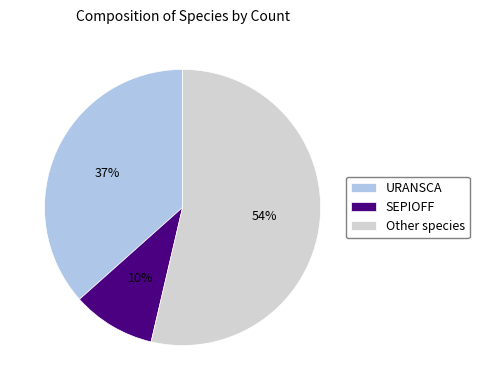

To the nearest percent, what is the difference between the SEPIOFF and URANSCA slice percentages?

27%